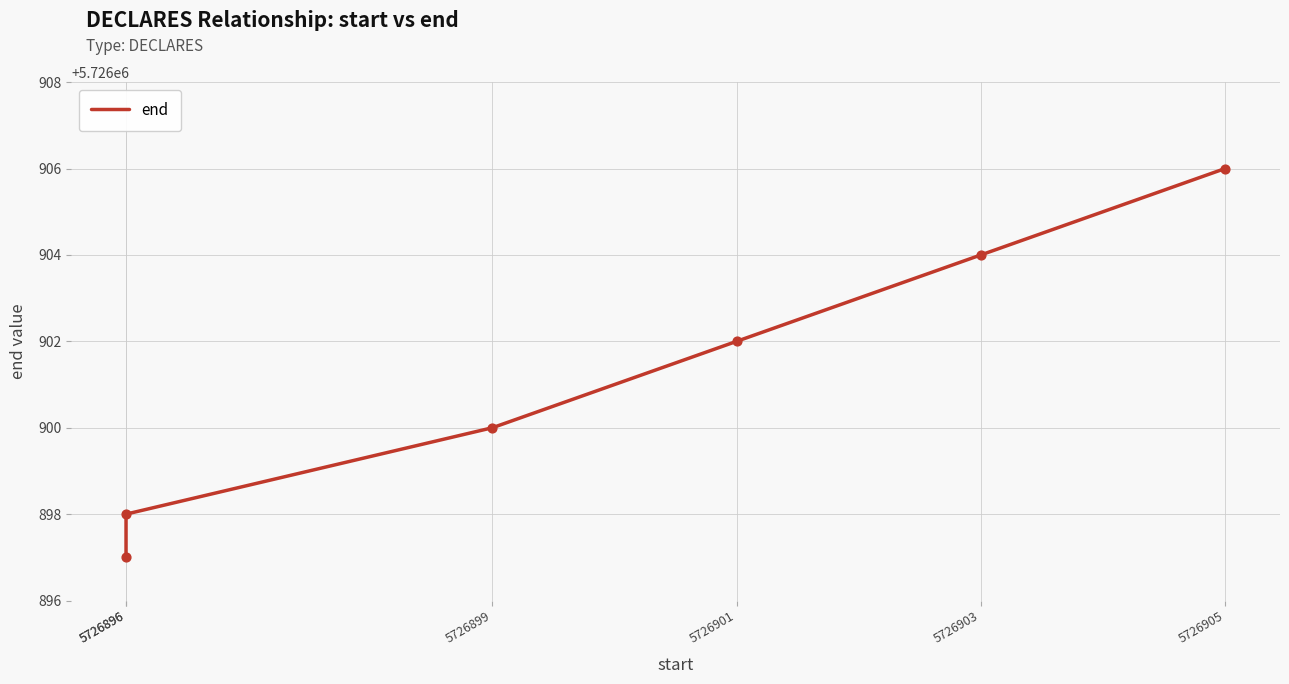

What is the change in value from 5726901 to 5726905?

+4